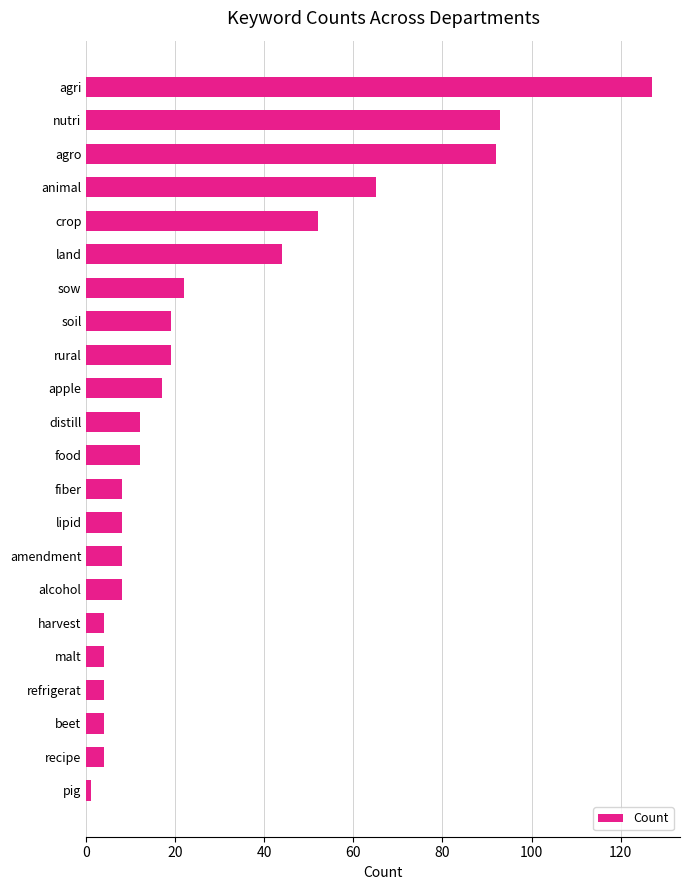

What is the sum of all values?

627